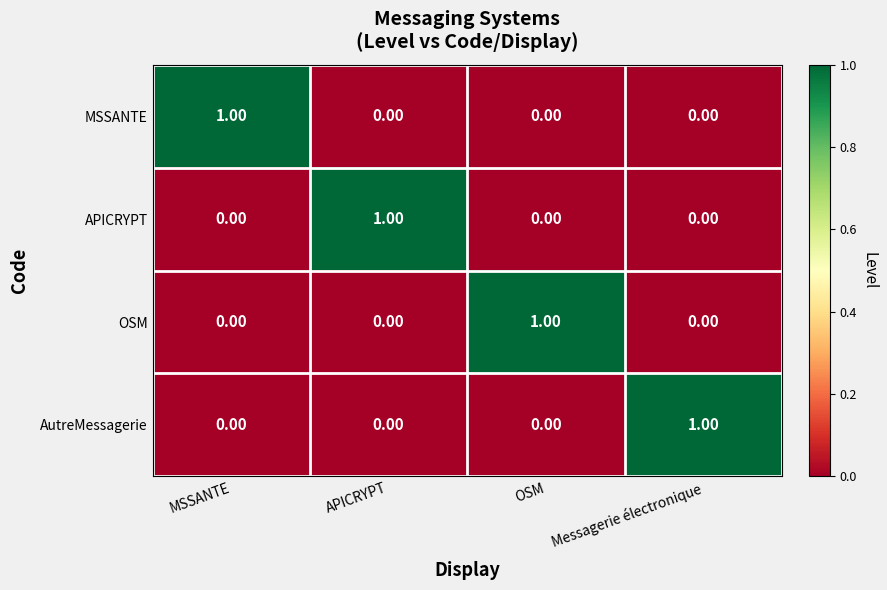

At how many categories does at least one series exceed 0?

4